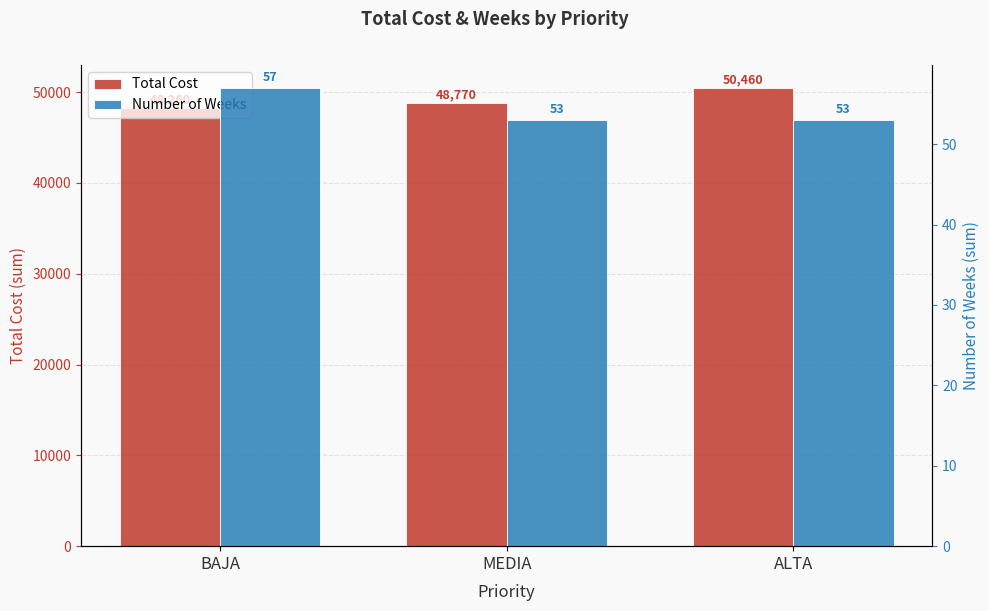

What is the difference between the maximum and minimum values in the Number of Weeks series?

4